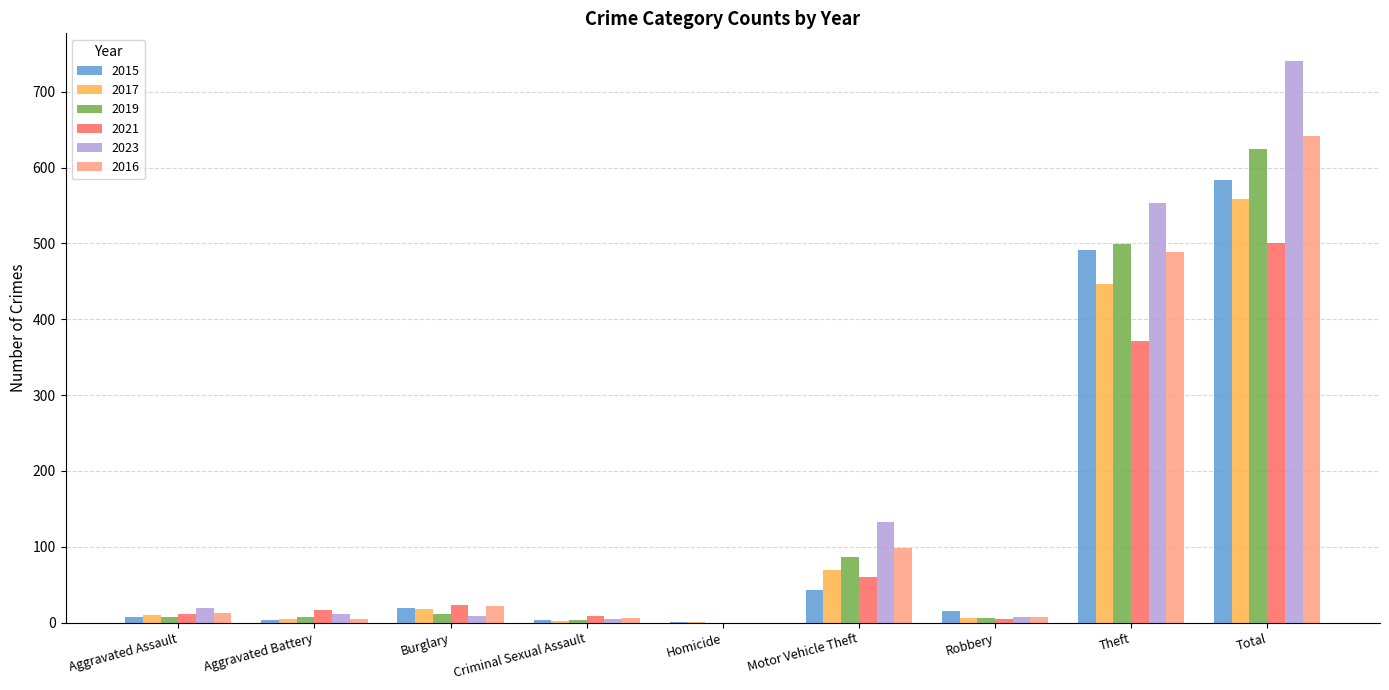

Where is 2017 nearest to the value 279?

Theft